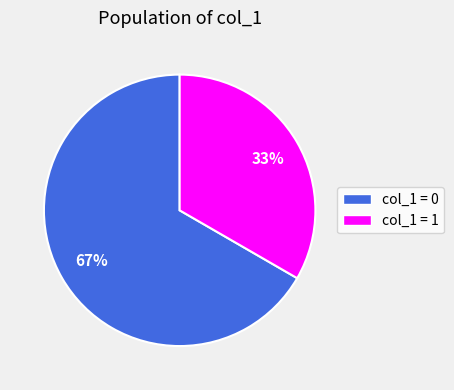

To the nearest percent, what is the average slice percentage?

50%